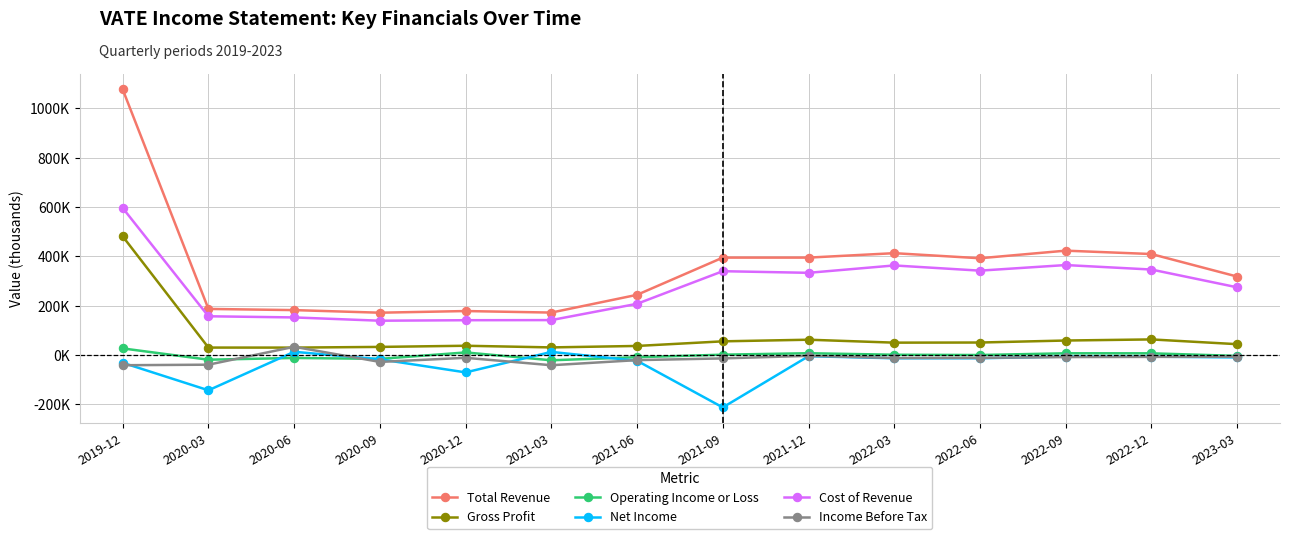

How many distinct data groups are displayed?

6